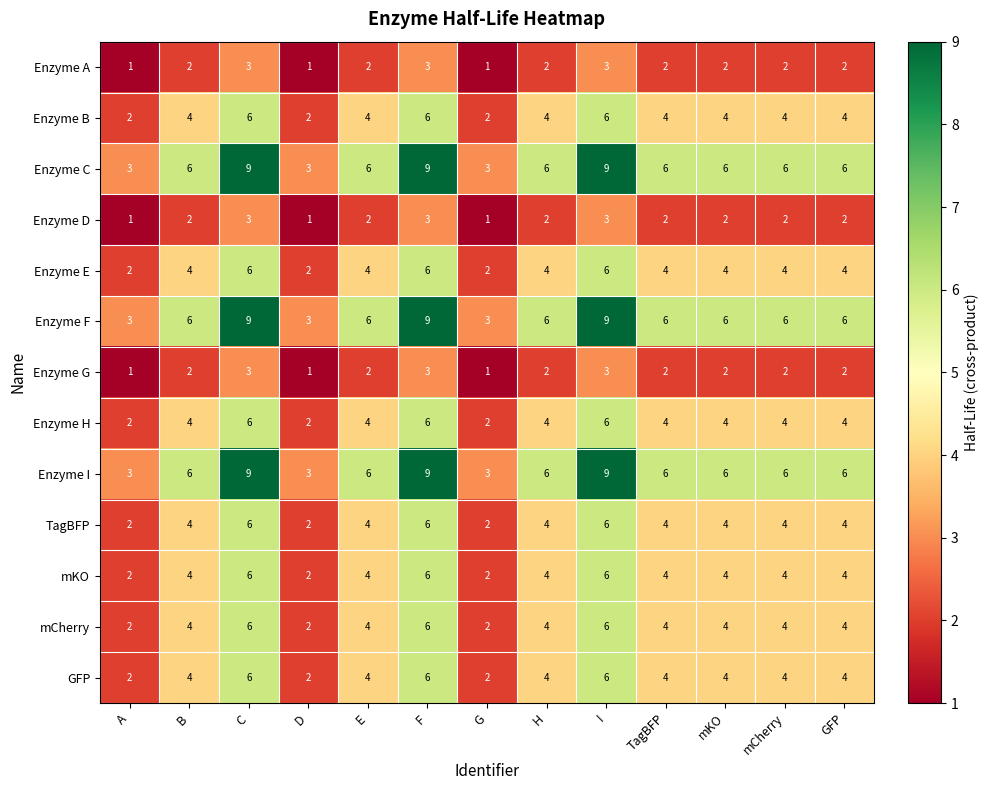

The value of mCherry at mKO is 6. True or false?

False